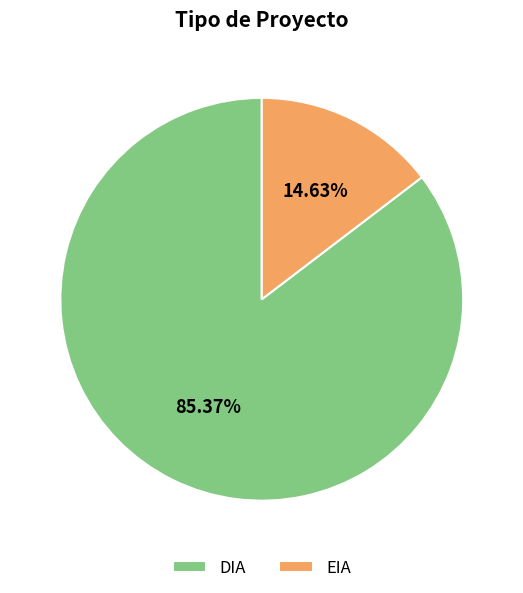

Which has a higher value, EIA or DIA?

DIA